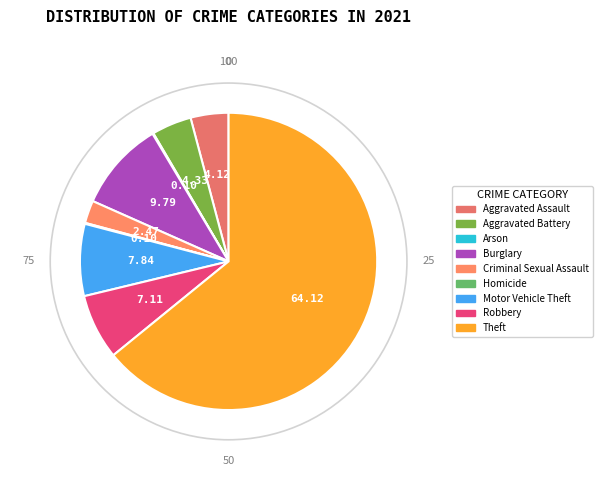

Is there any slice that represents more than half of the pie?

Yes